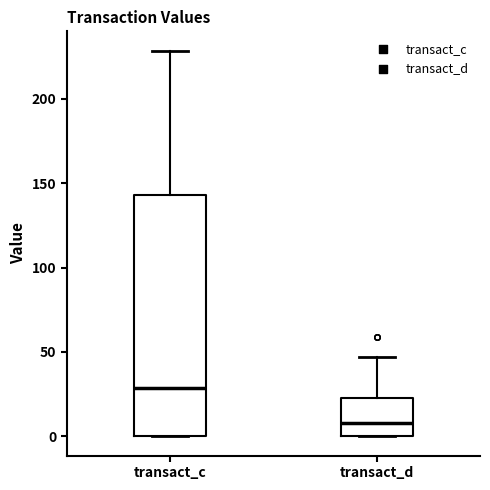

Reading left to right, read every box against the y-axis: the position of its median line, the range the box covers, and the ends of its whiskers. The values are not printed on the chart, so give them approximately, as read against the axis.

transact_c: median 30, box 0 to 145, whiskers 0 to 230
transact_d: median 10, box 0 to 25, whiskers 0 to 45